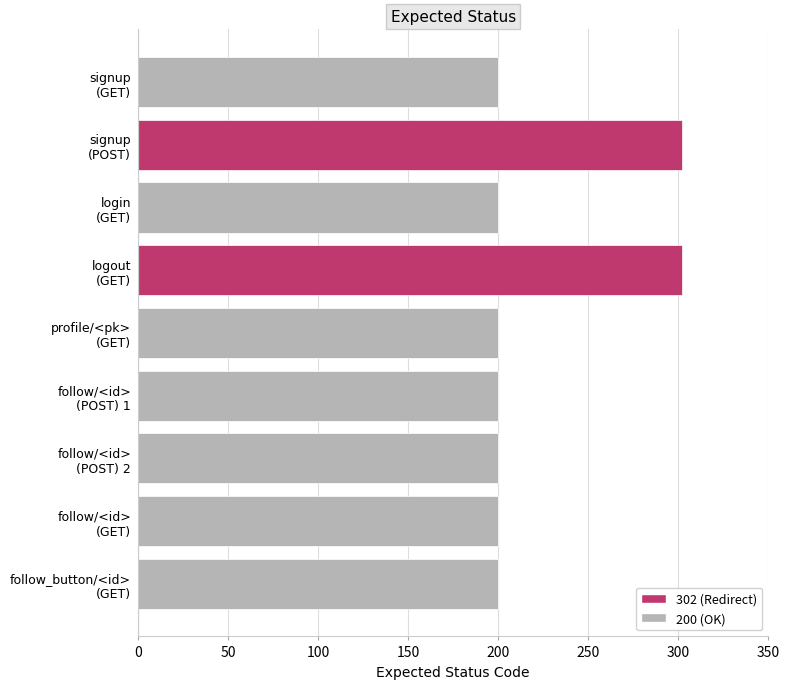

What is the average value?

223